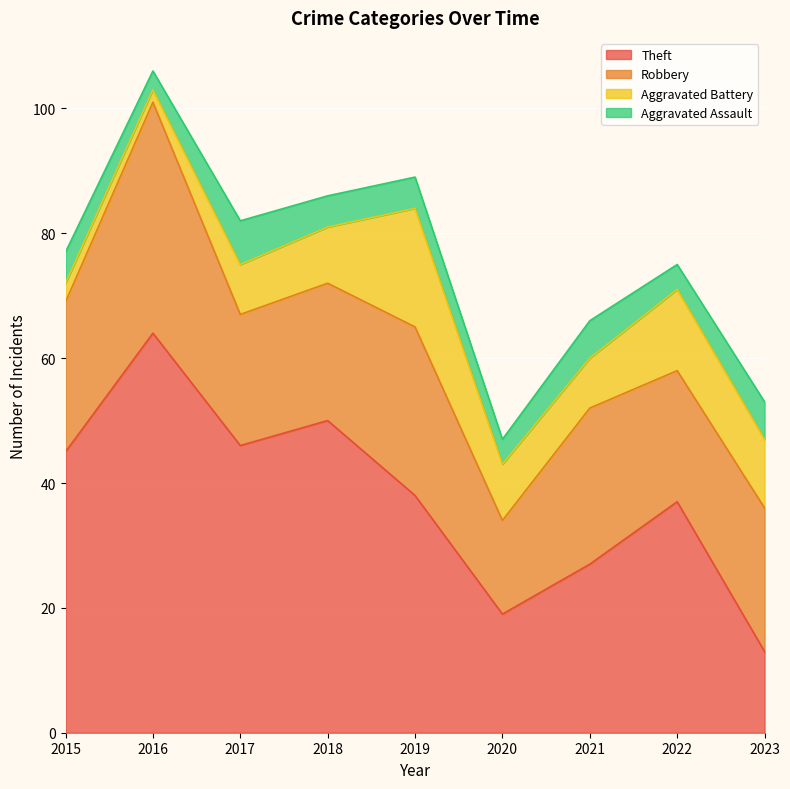

What is the difference between the second highest and minimum values in the Theft series?

37